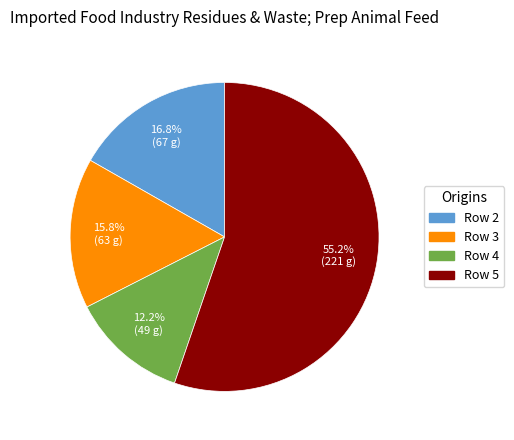

Does any single category account for the majority?

Yes